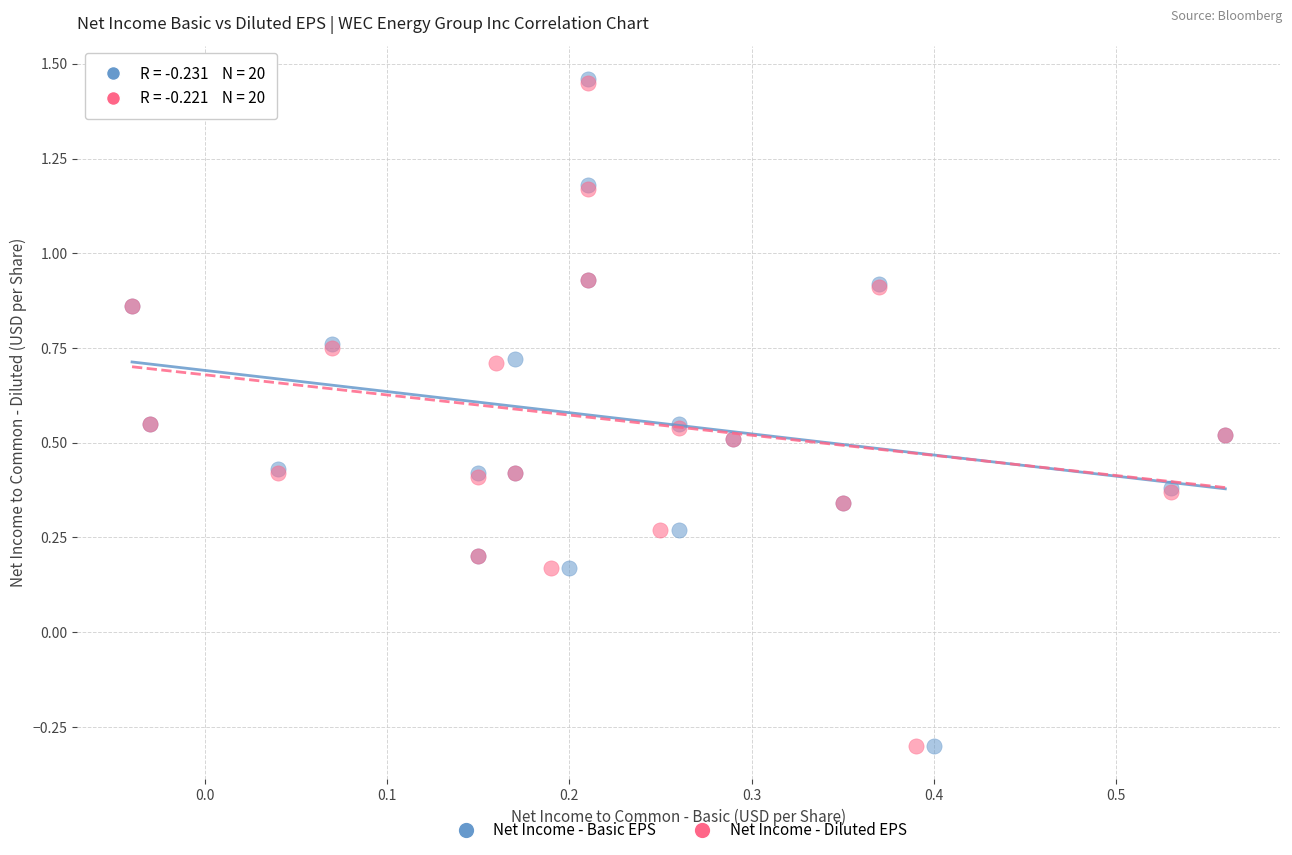

Which series has the largest Y range (max minus min)?

Net Income - Basic EPS